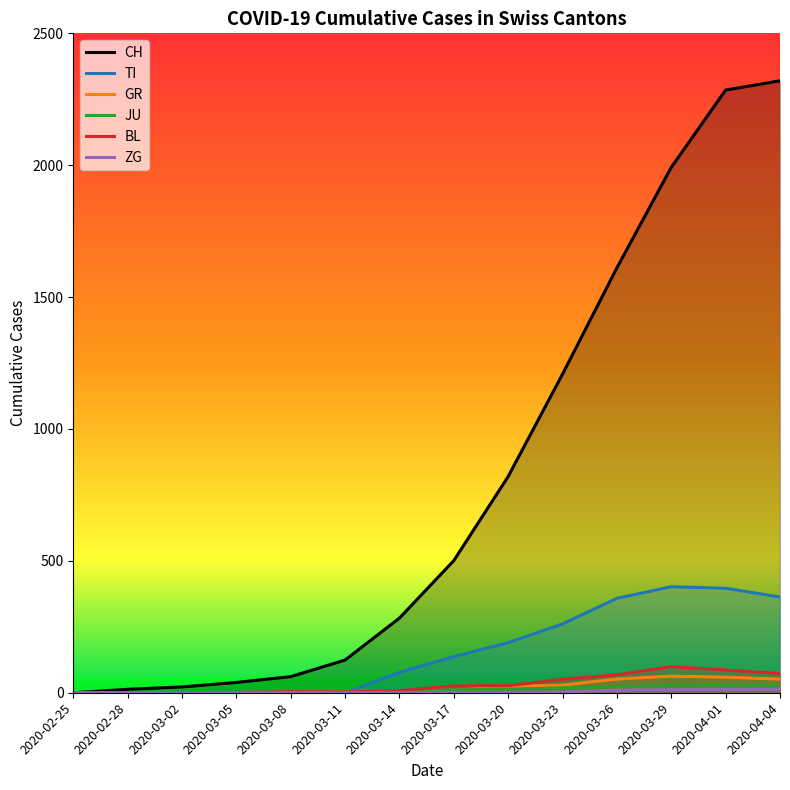

What is the difference between the maximum and minimum values in the JU series?

29